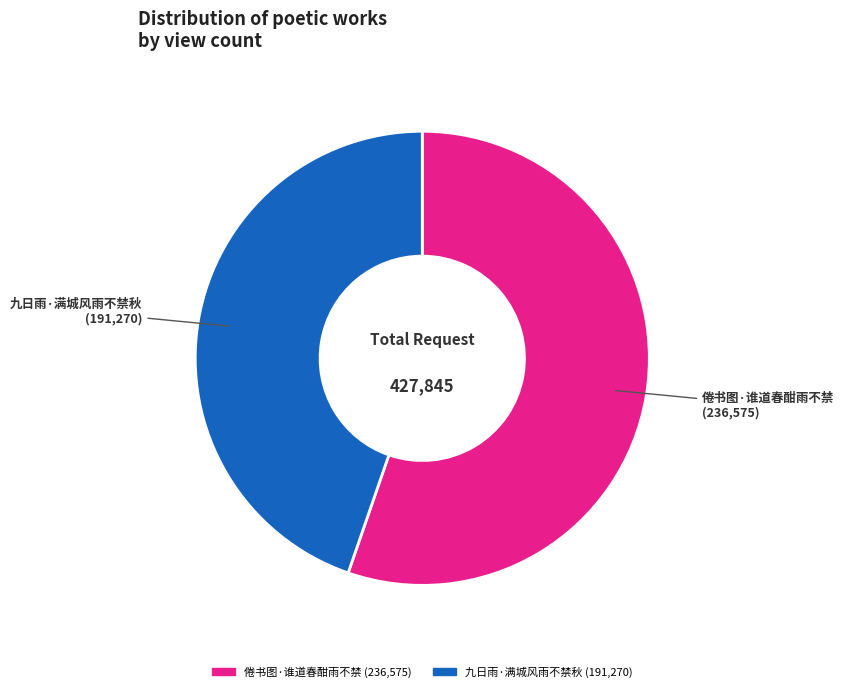

Which slice is the largest?

倦书图·谁道春酣雨不禁